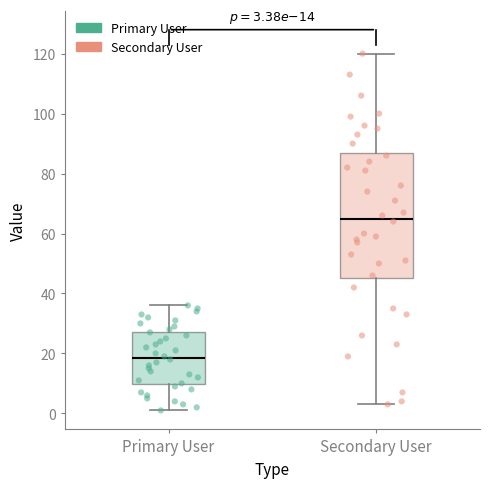

Which box has the highest median line?

Secondary User